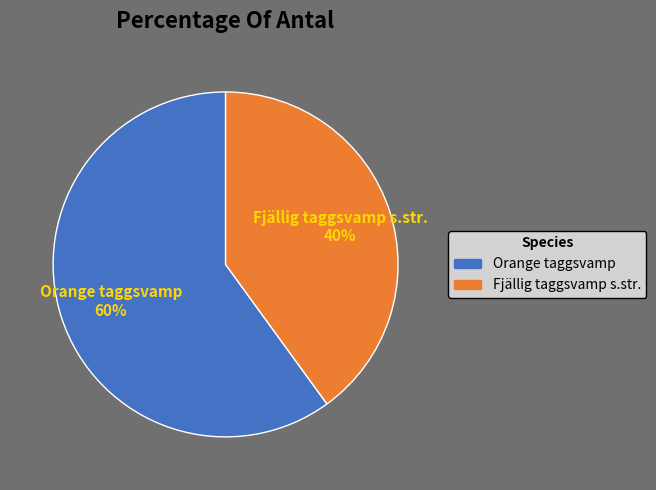

Which slice is the largest?

Orange taggsvamp